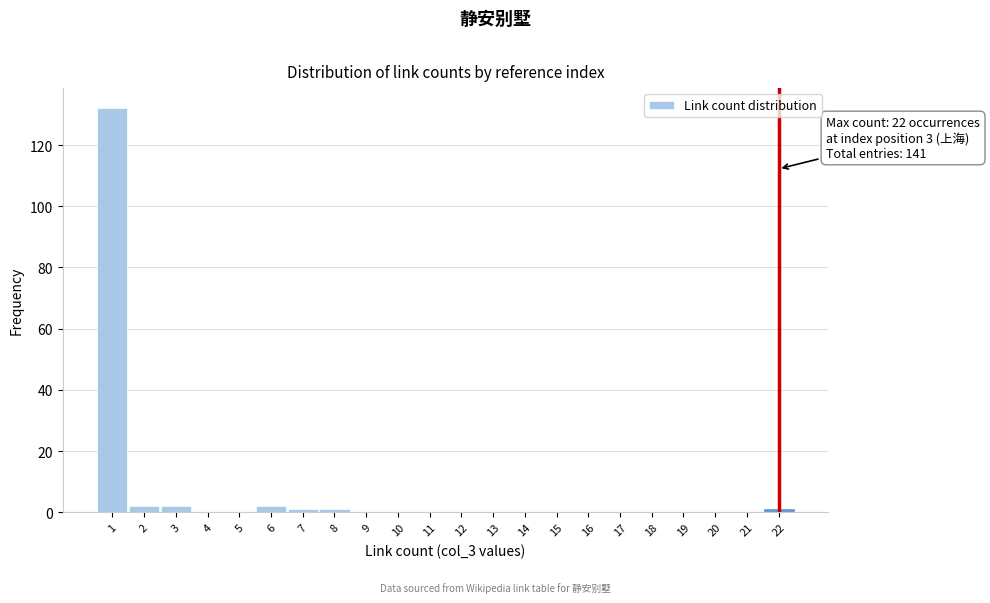

Which range on the x-axis has the tallest bar?

0.5 to 1.5